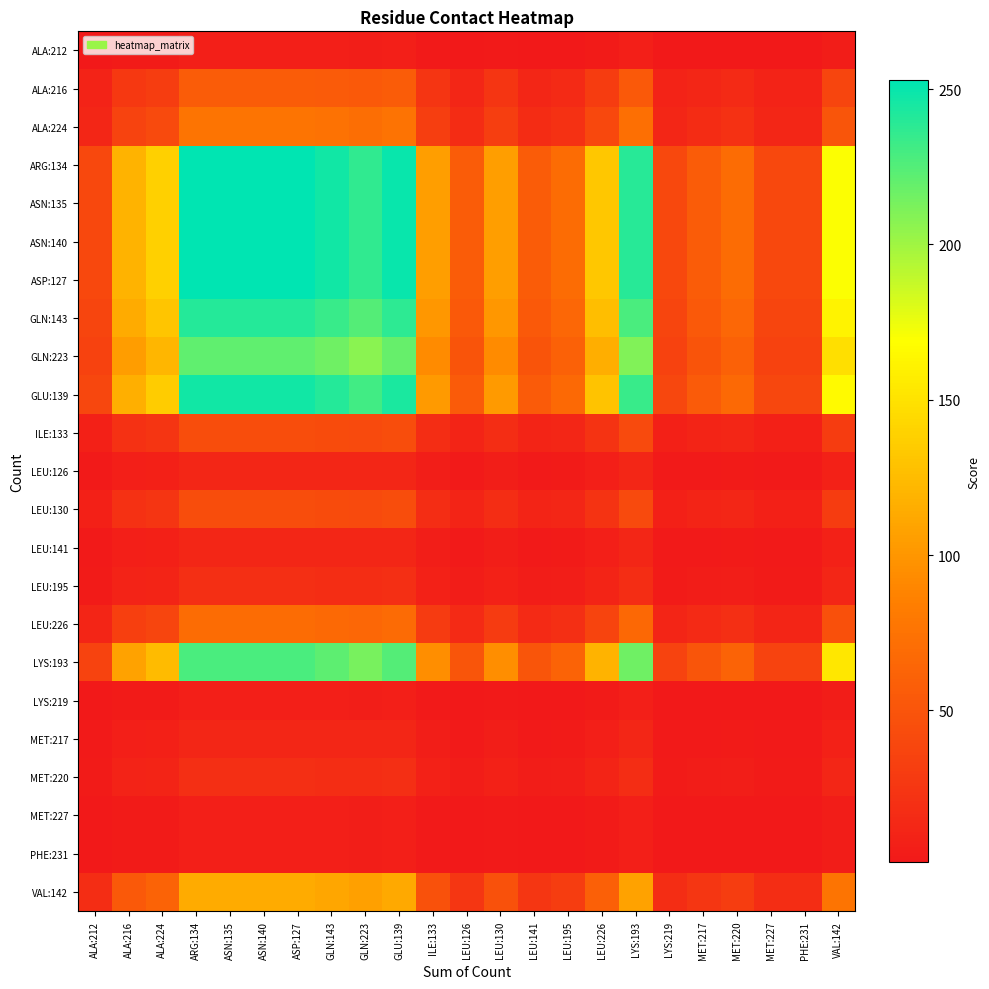

Which series changed the most between ALA:212 and LEU:195?

ARG:134